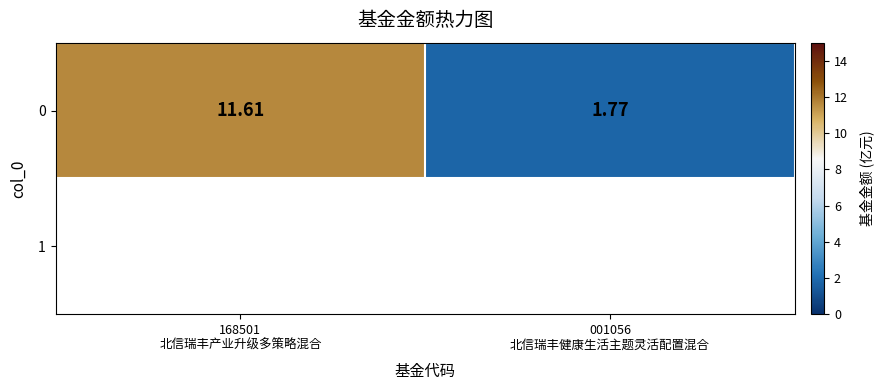

True or false: the data shows 0.8 at 001056
北信瑞丰健康生活主题灵活配置混合.

False